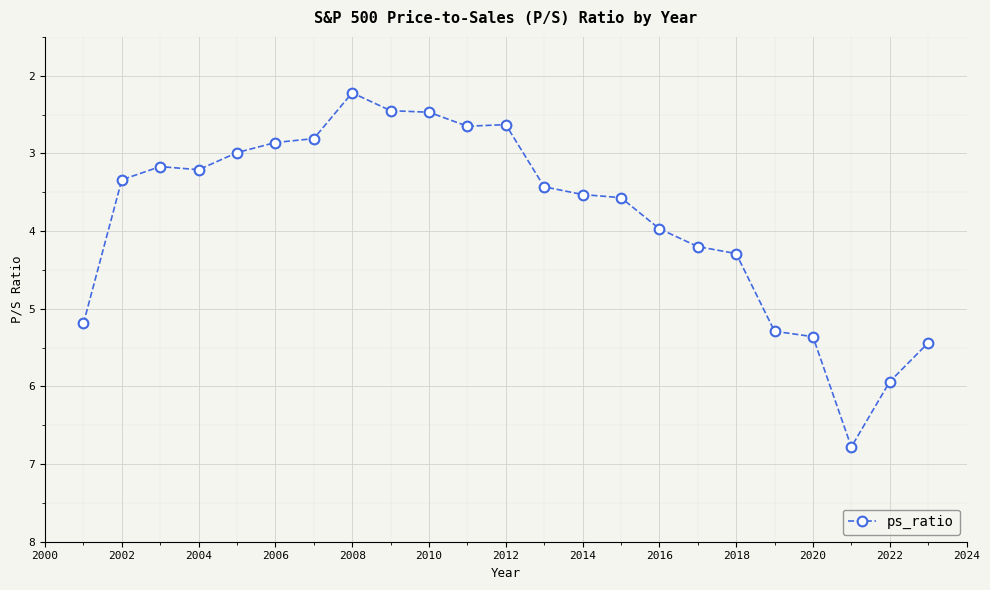

What is the difference between the maximum and minimum values?

4.6